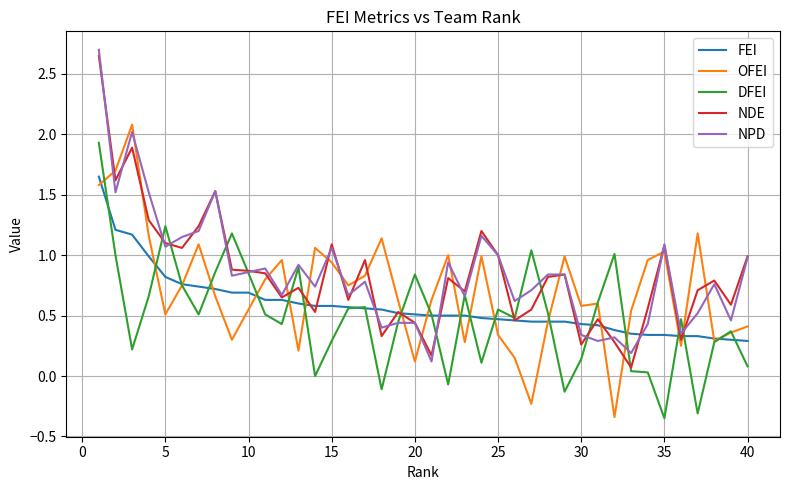

What is the greatest value displayed?

2.7